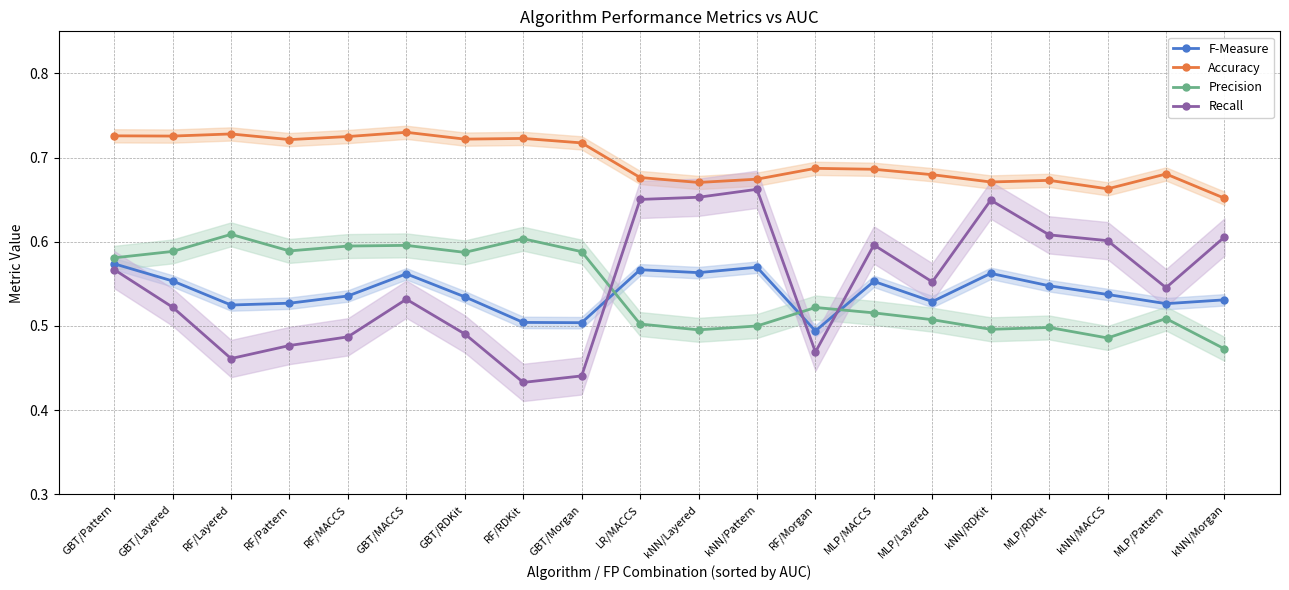

Reading right to left, transcribe all the data shown in this chart.

F-Measure: 0.5	0.5	0.5	0.5	0.6	0.5	0.6	0.5	0.6	0.6	0.6	0.5	0.5	0.5	0.6	0.5	0.5	0.5	0.6	0.6
Accuracy: 0.7	0.7	0.7	0.7	0.7	0.7	0.7	0.7	0.7	0.7	0.7	0.7	0.7	0.7	0.7	0.7	0.7	0.7	0.7	0.7
Precision: 0.5	0.5	0.5	0.5	0.5	0.5	0.5	0.5	0.5	0.5	0.5	0.6	0.6	0.6	0.6	0.6	0.6	0.6	0.6	0.6
Recall: 0.6	0.5	0.6	0.6	0.6	0.6	0.6	0.5	0.7	0.7	0.7	0.4	0.4	0.5	0.5	0.5	0.5	0.5	0.5	0.6